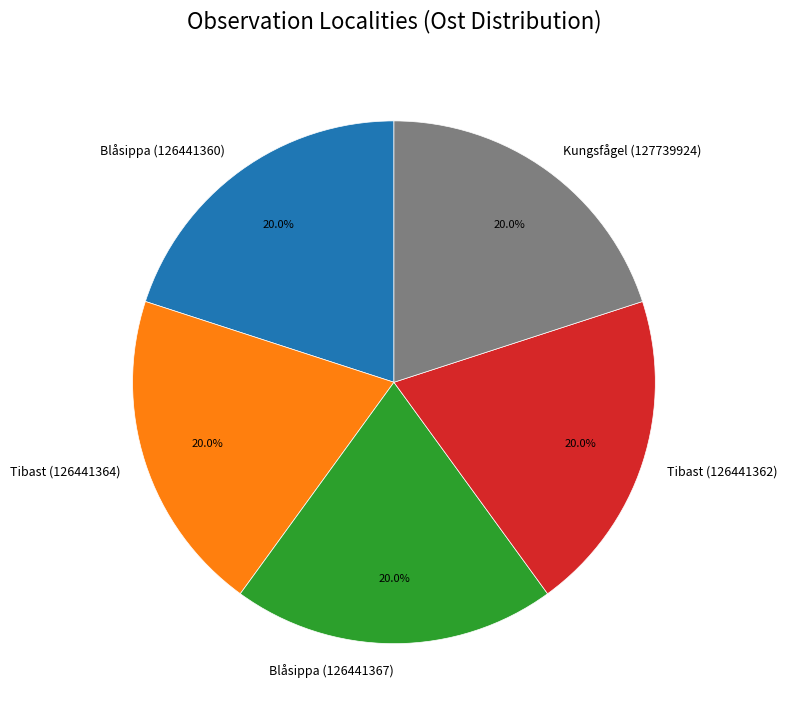

Count the number of slices in the pie.

5